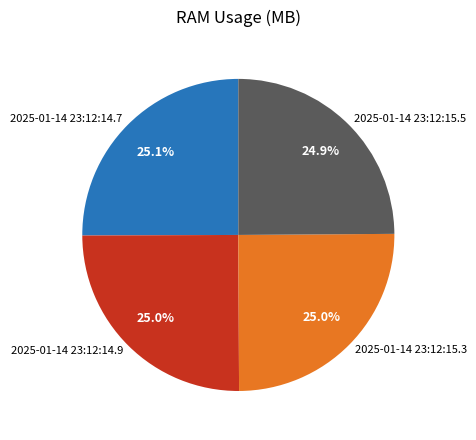

Does any single category account for the majority?

No